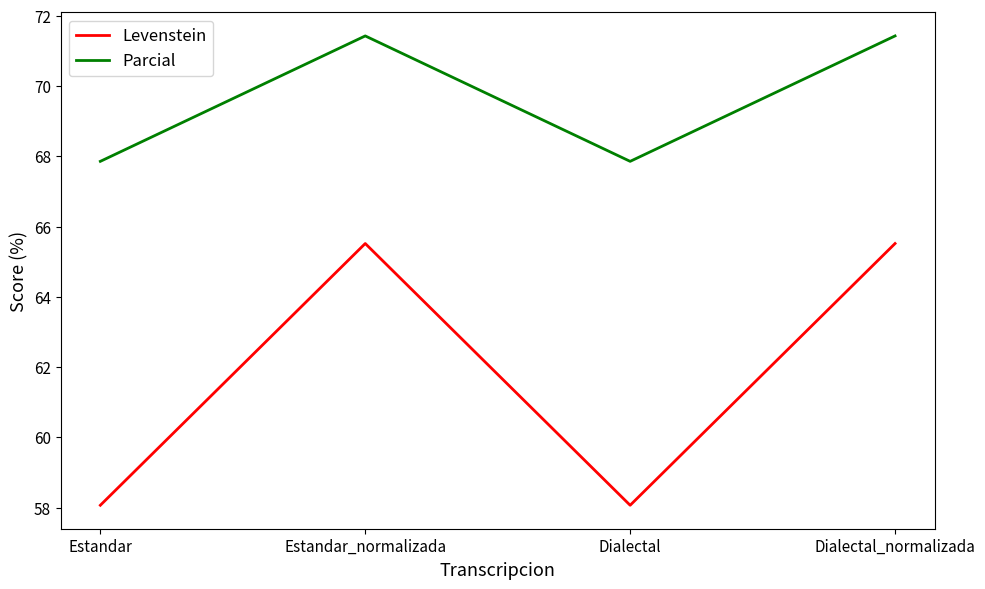

What is the total value across all series at Estandar_normalizada?

136.9